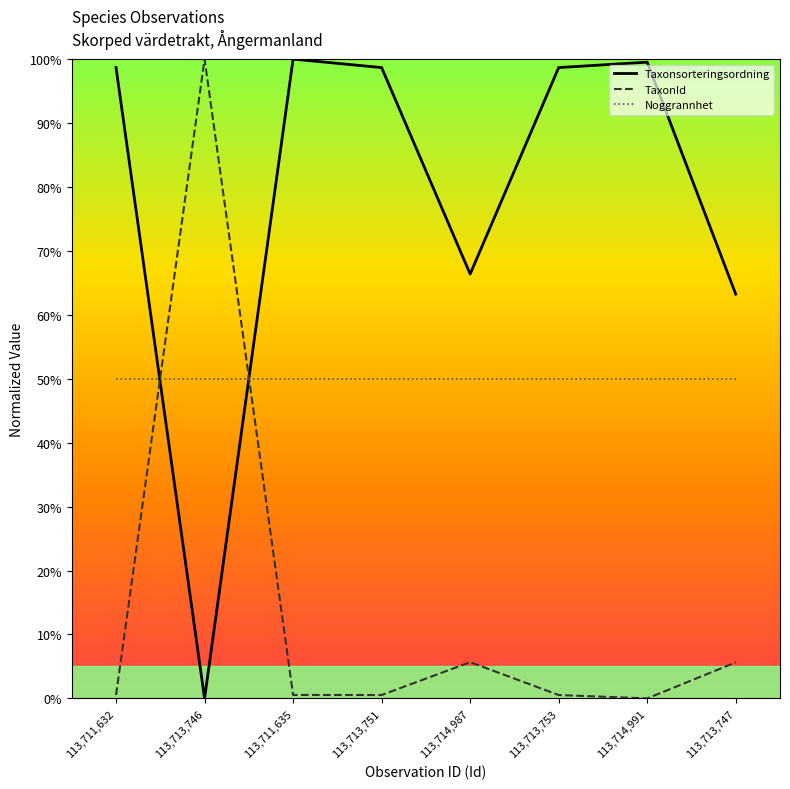

What is the label of the 2nd point from the left?

113,713,746